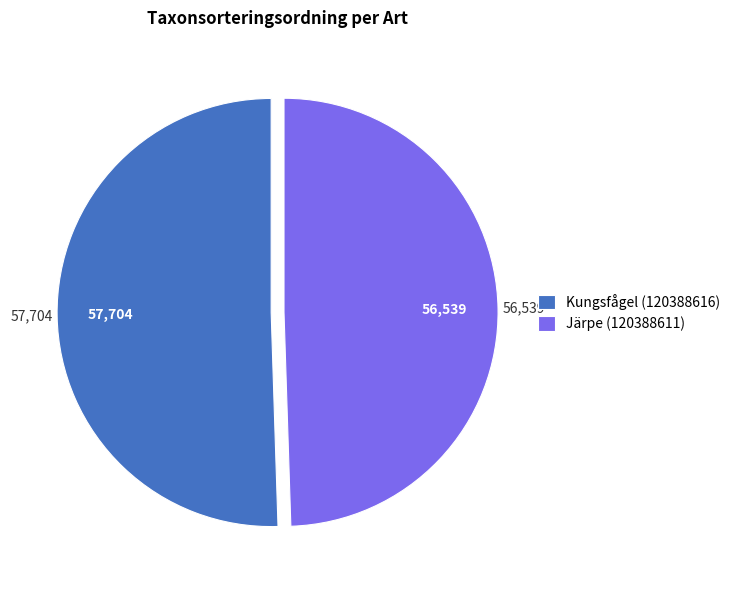

Is the sum of Järpe (120388611) and Kungsfågel (120388616) greater than half?

Yes